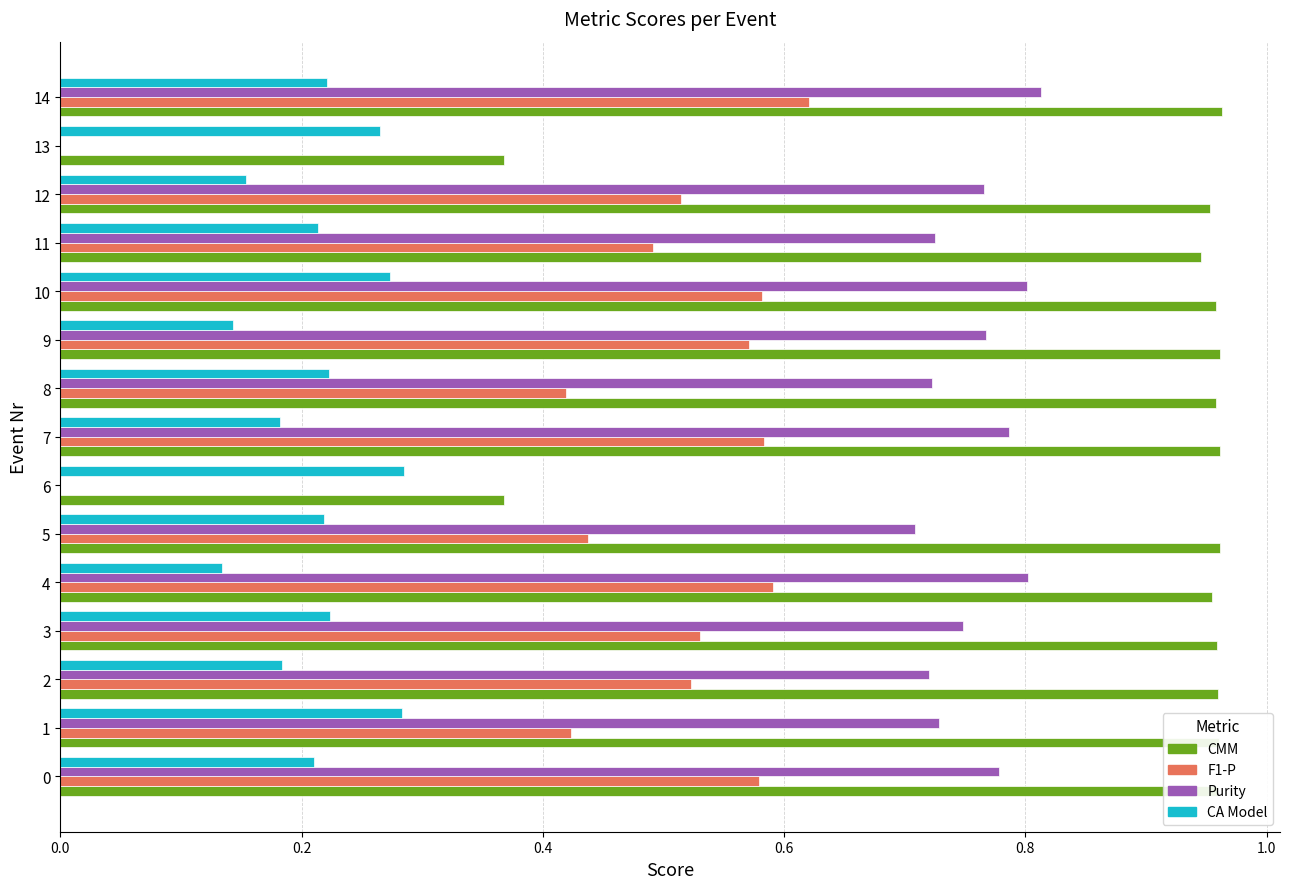

At which label does F1-P reach its peak?

14